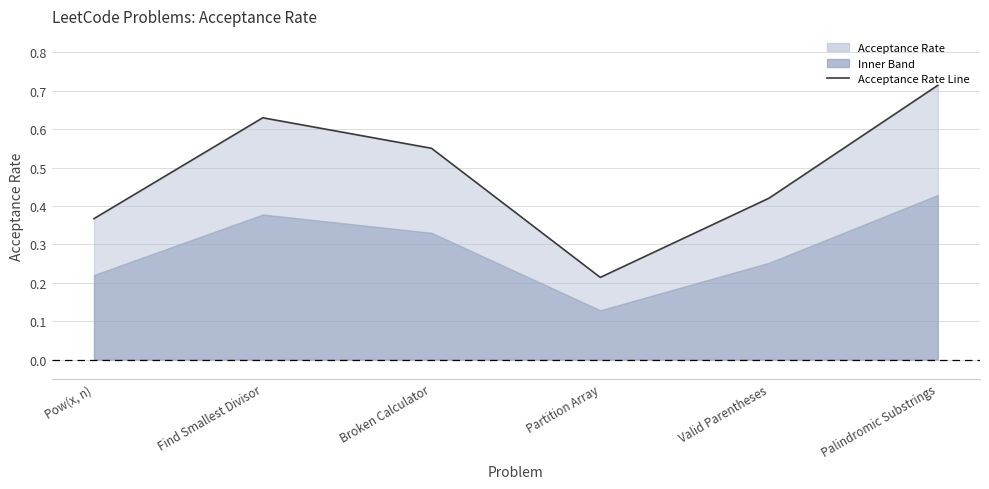

List the labels in order of value, smallest first.

Partition Array, Pow(x, n), Valid Parentheses, Broken Calculator, Find Smallest Divisor, Palindromic Substrings